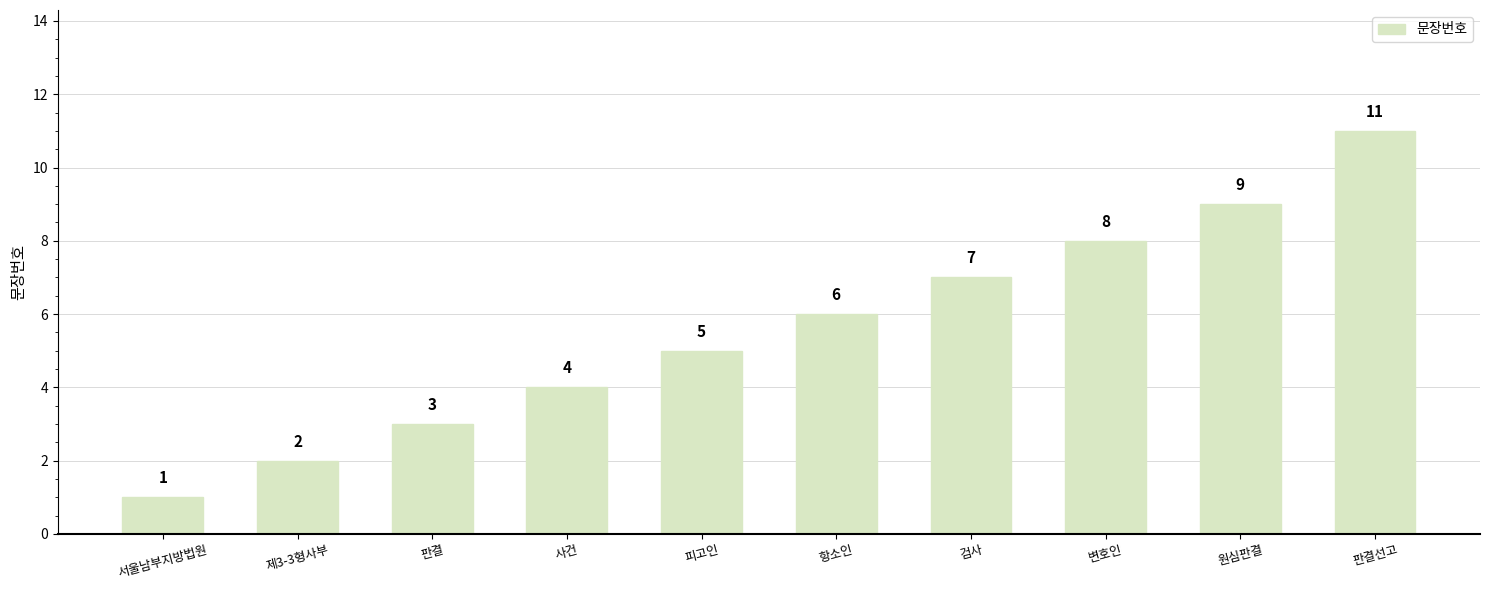

What is the minimum value shown in the chart?

1